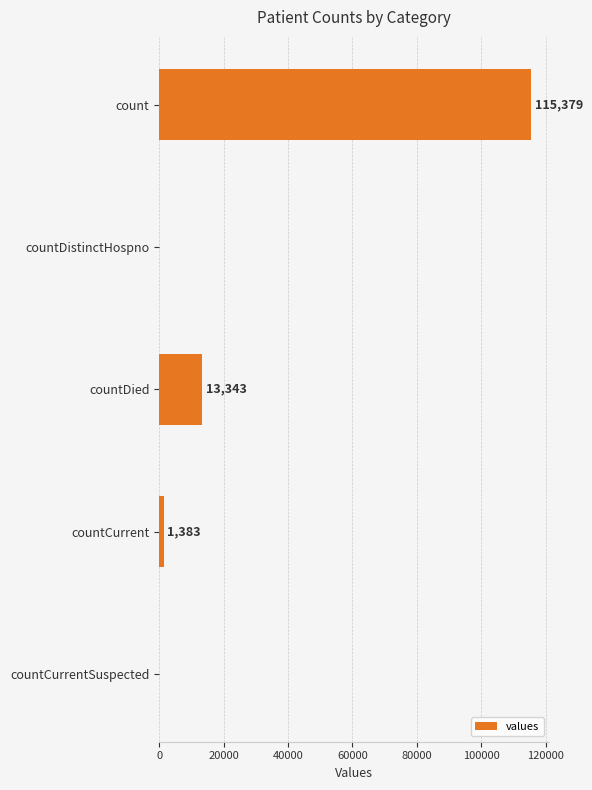

What is the sum of all values?

130105